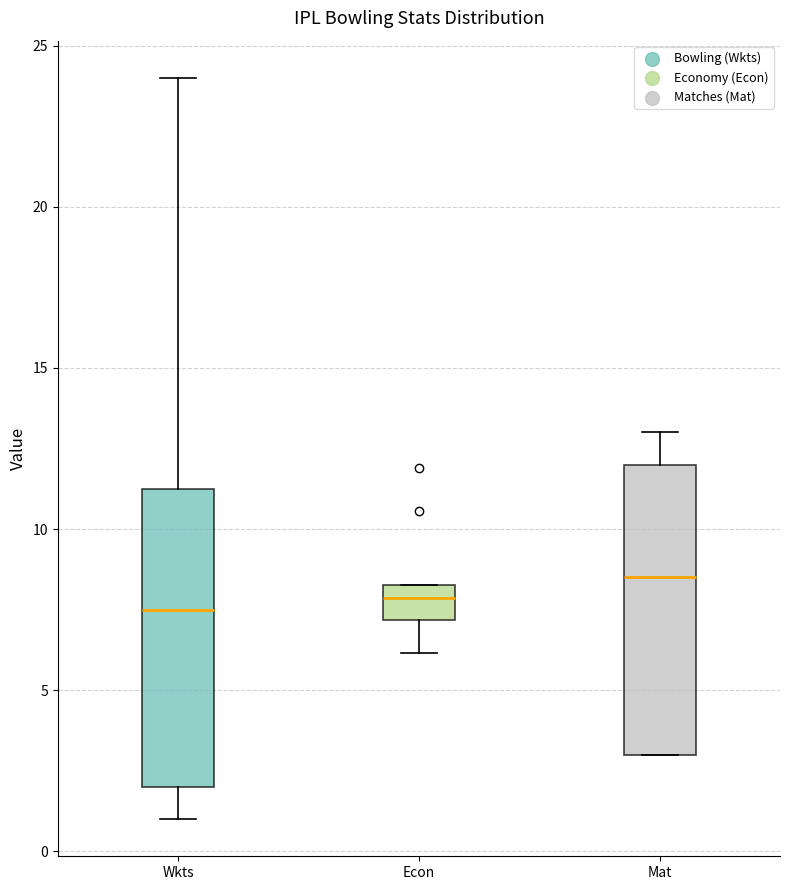

Reading left to right, transcribe this box plot: for each box, give where its median line is, the range the box spans, and where its two whiskers end, as read against the y-axis. The values are not printed on the chart, so give them approximately, as read against the axis.

Wkts: median 7.5, box 2.0 to 11.5, whiskers 1.0 to 24.0
Econ: median 8.0, box 7.0 to 8.5, whiskers 6.0 to 8.5
Mat: median 8.5, box 3.0 to 12.0, whiskers 3.0 to 13.0